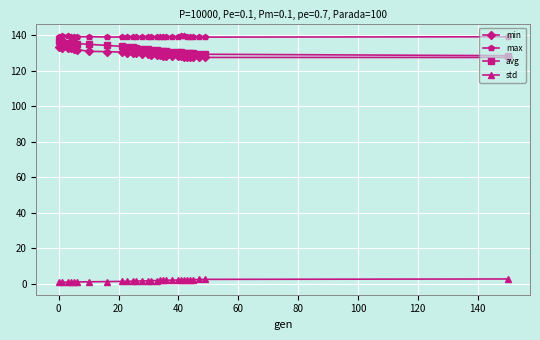

How many lines are shown in the chart?

4